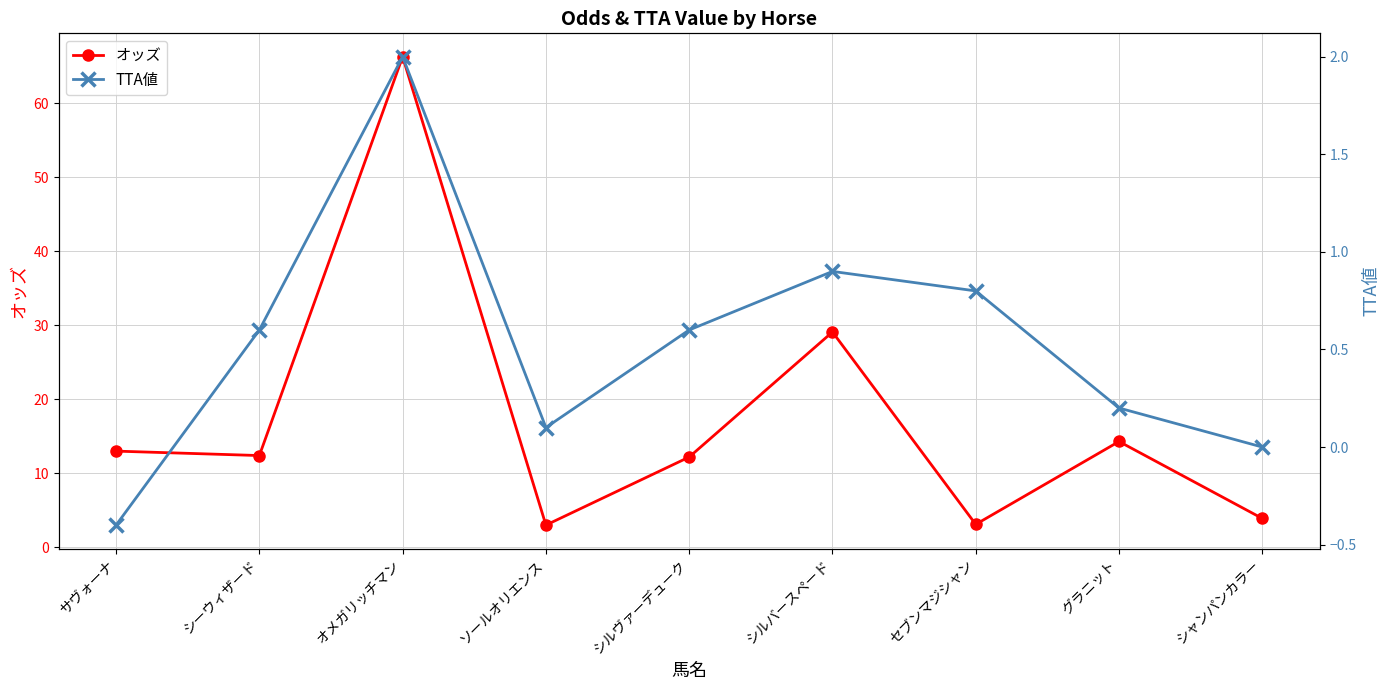

Read the オッズ value at シャンパンカラー.

3.9